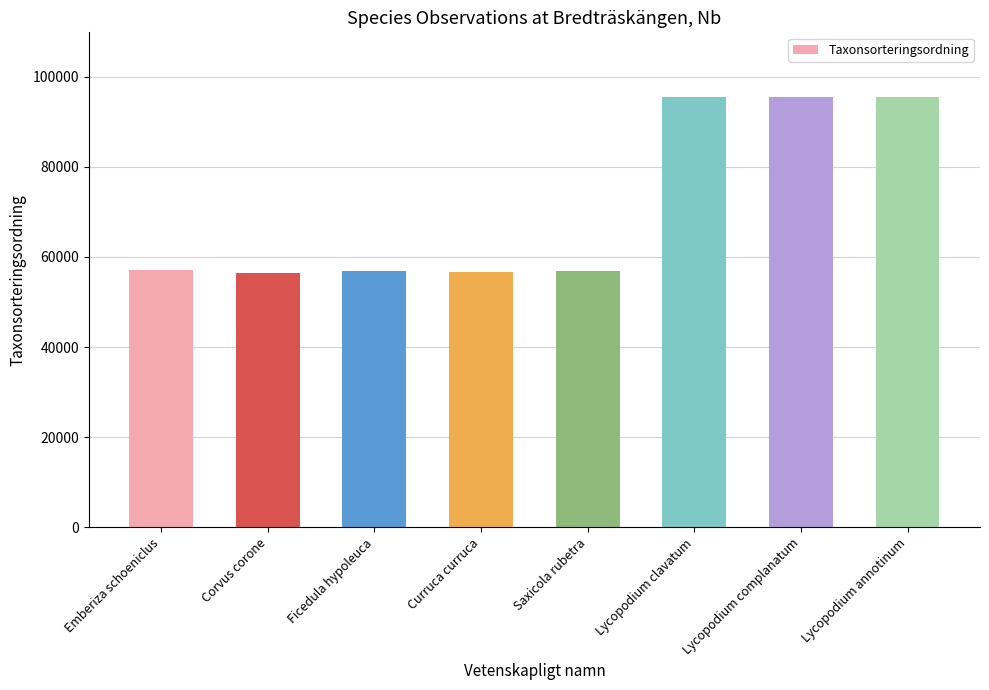

Count the number of categories in the chart.

8